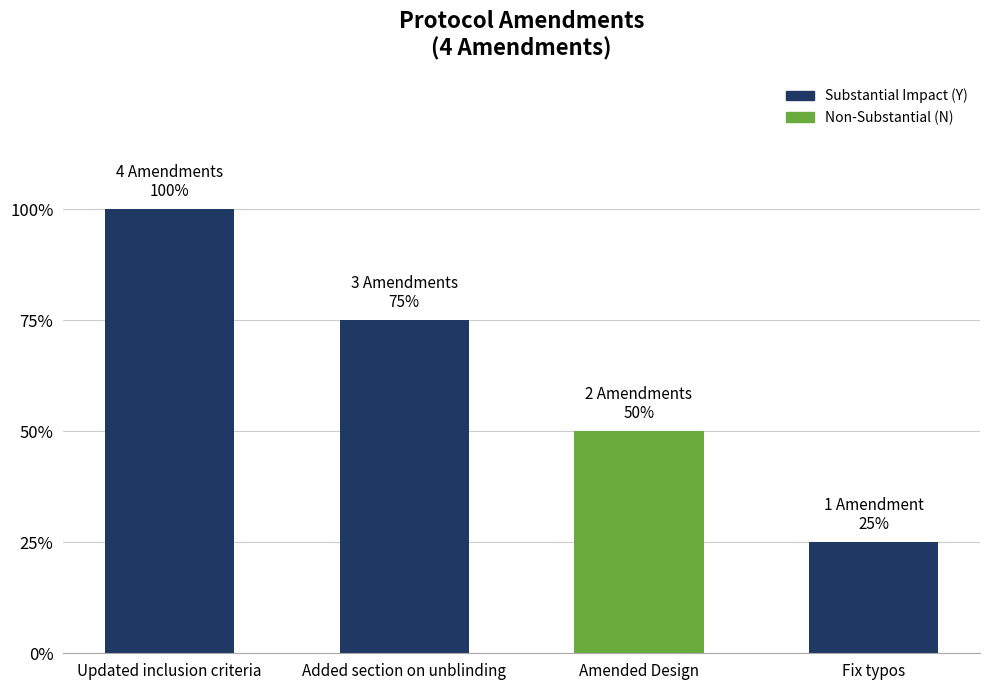

What is the difference between the second highest and minimum values?

2